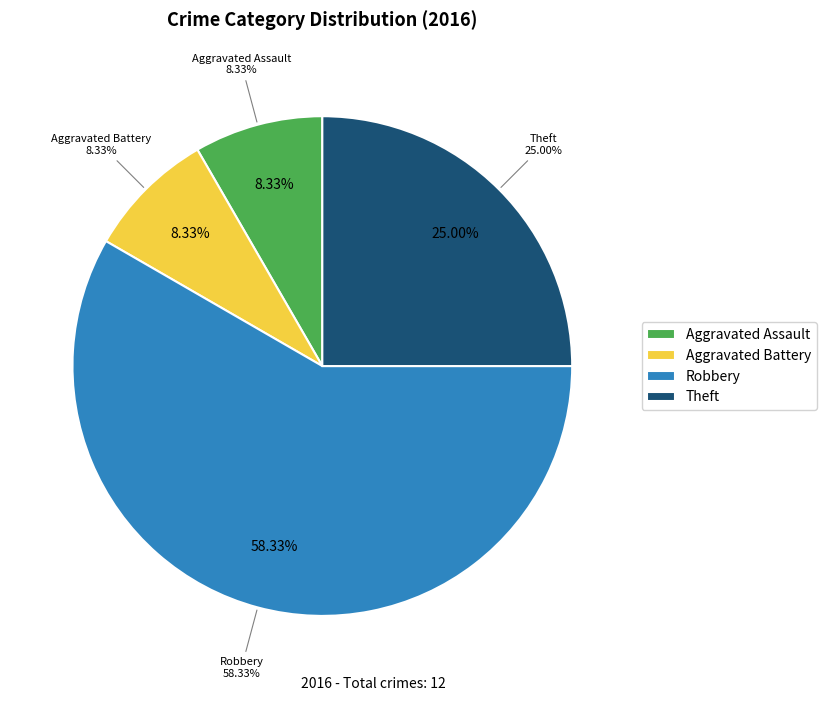

Approximately how many times larger is the value at Theft compared to Robbery?

0.4